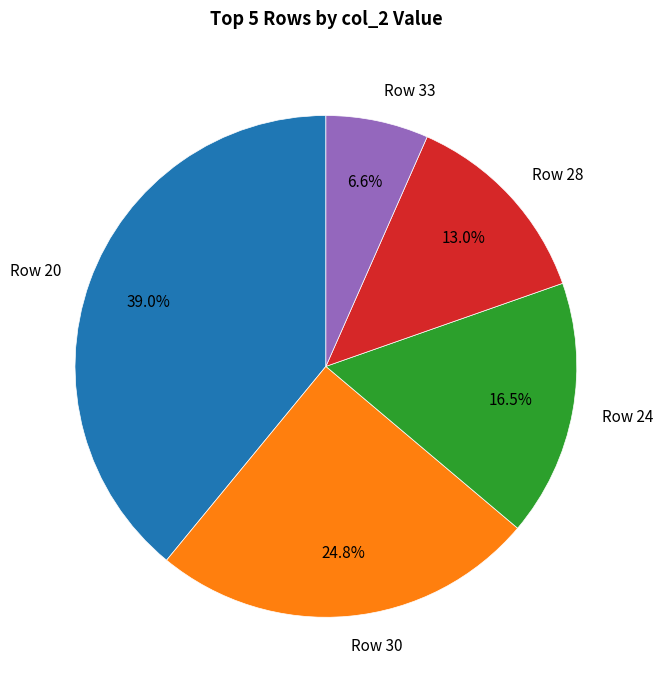

What is the largest slice in the pie chart?

Row 20